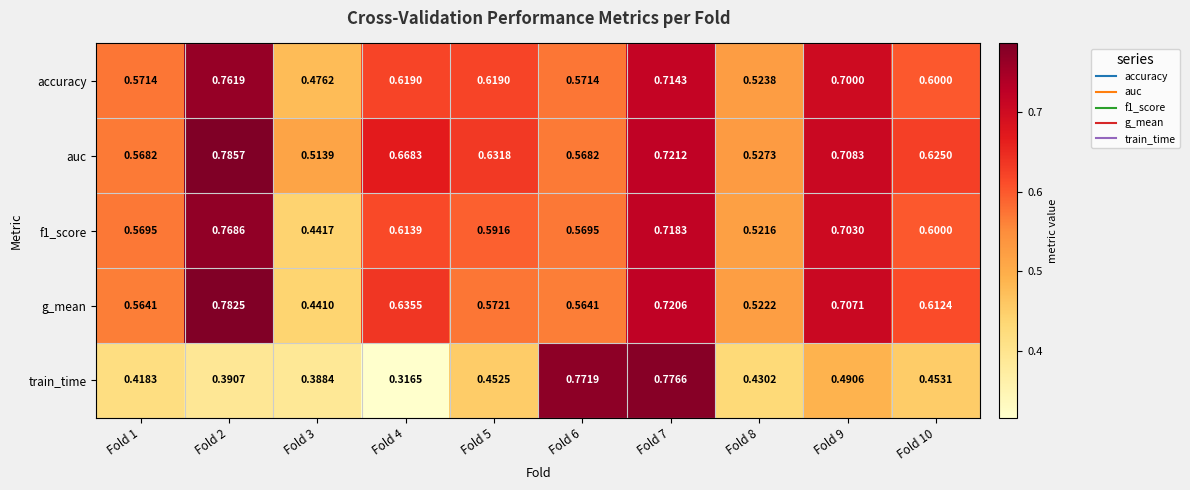

Which series has the largest total across all categories?

auc